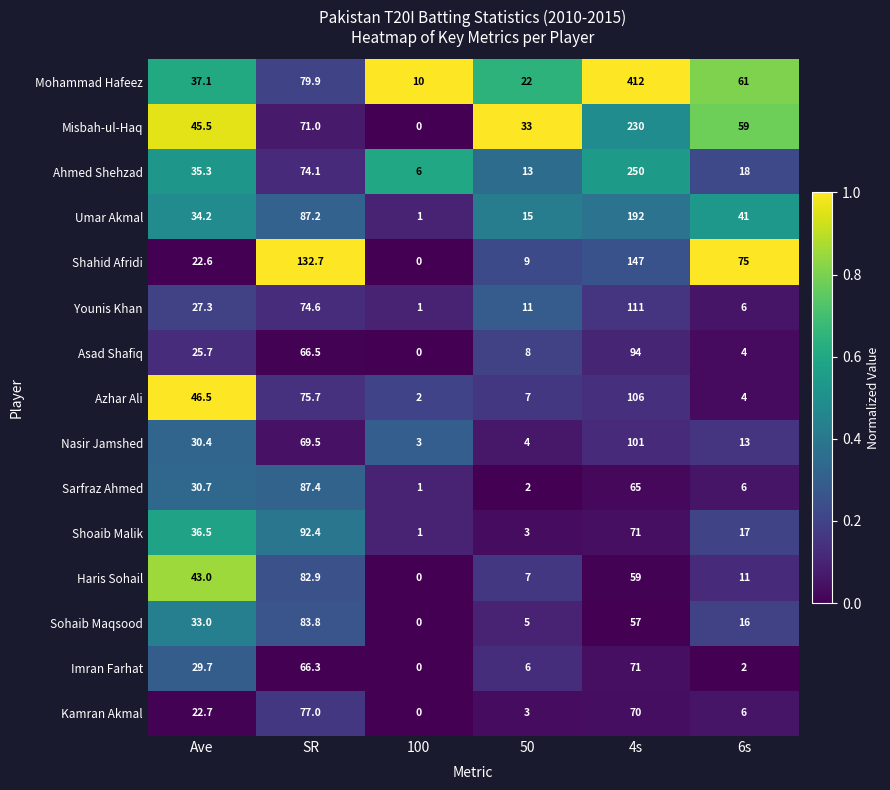

The value of Younis Khan at Ave is 8.1. True or false?

False